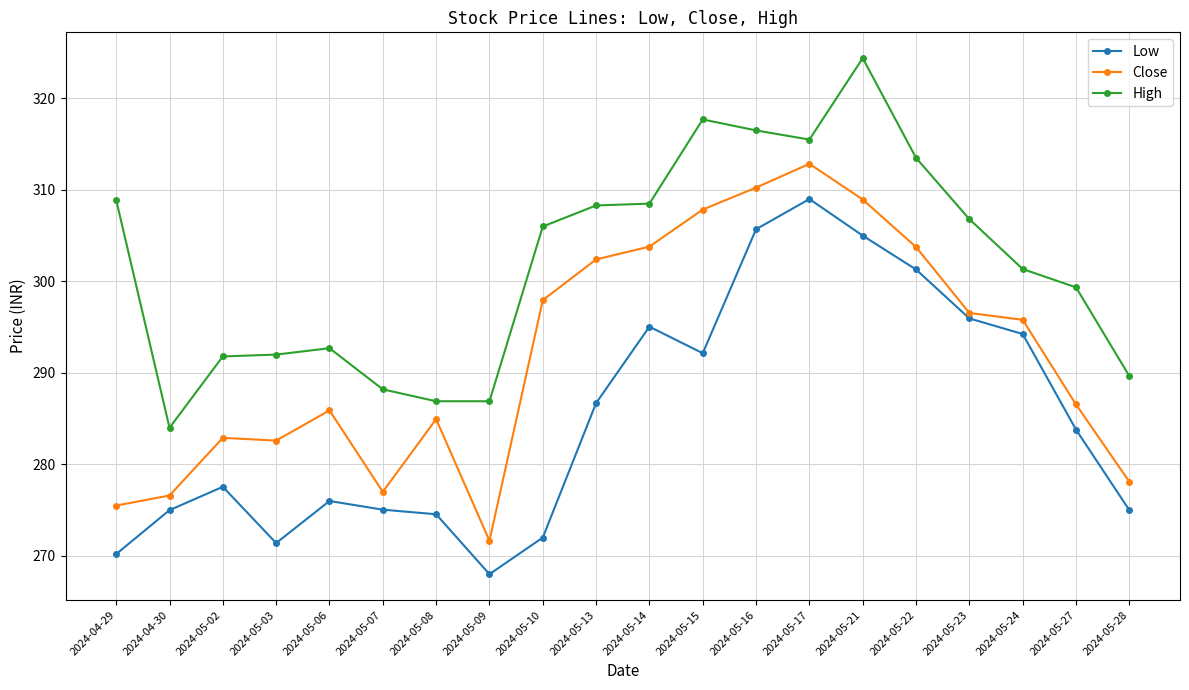

Is the value of Close at 2024-05-22 greater than the value of High at 2024-05-27?

Yes